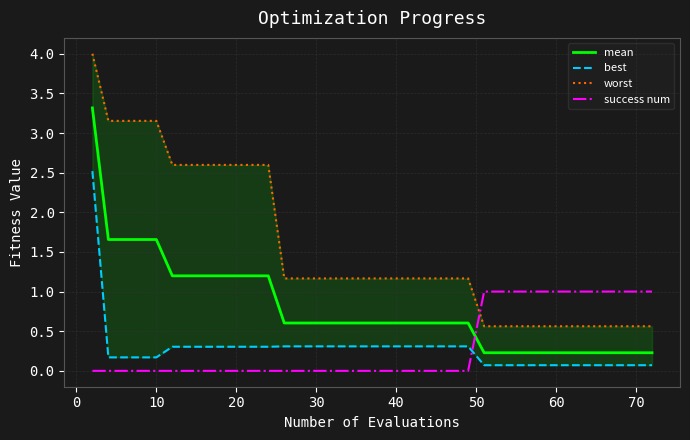

What is the sum of all worst values?

59.6